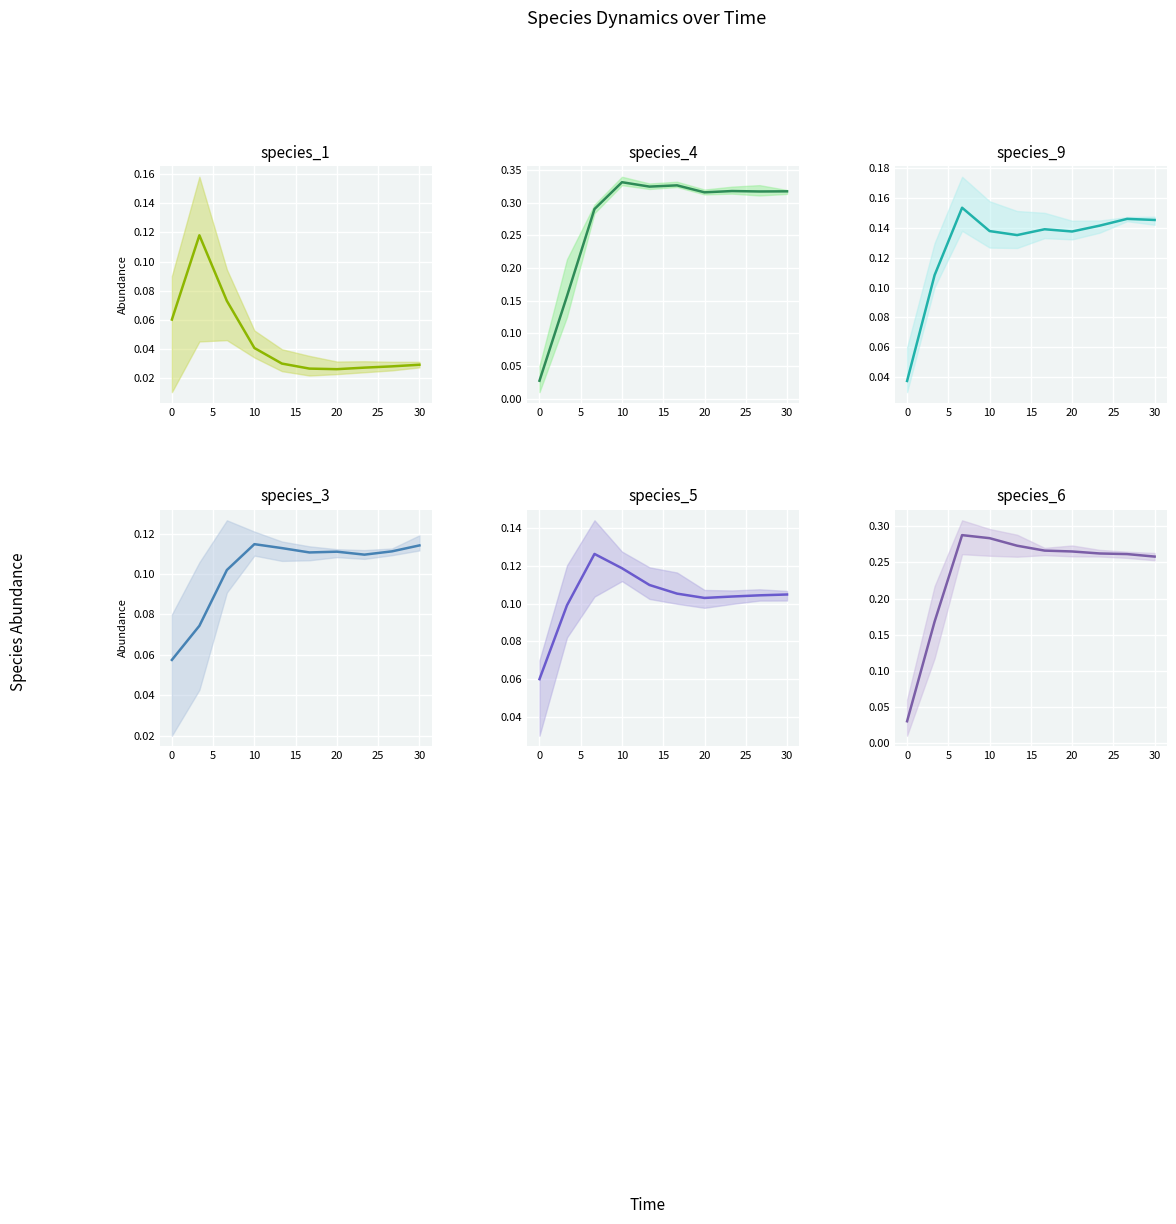

What are all the series names shown in the legend?

species_1, species_4, species_9, species_3, species_5, species_6